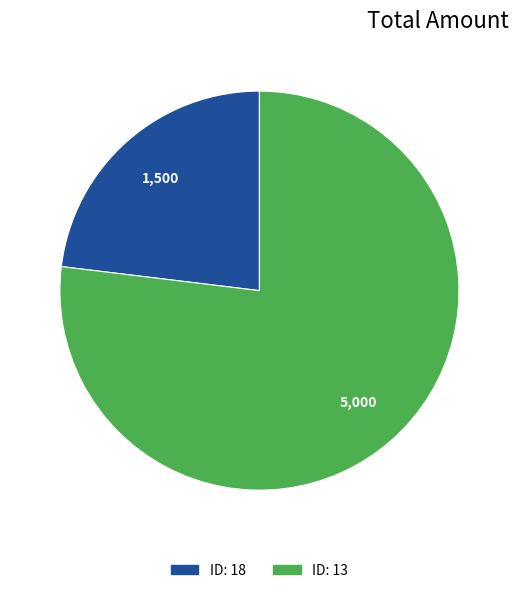

Does any single category account for the majority?

Yes